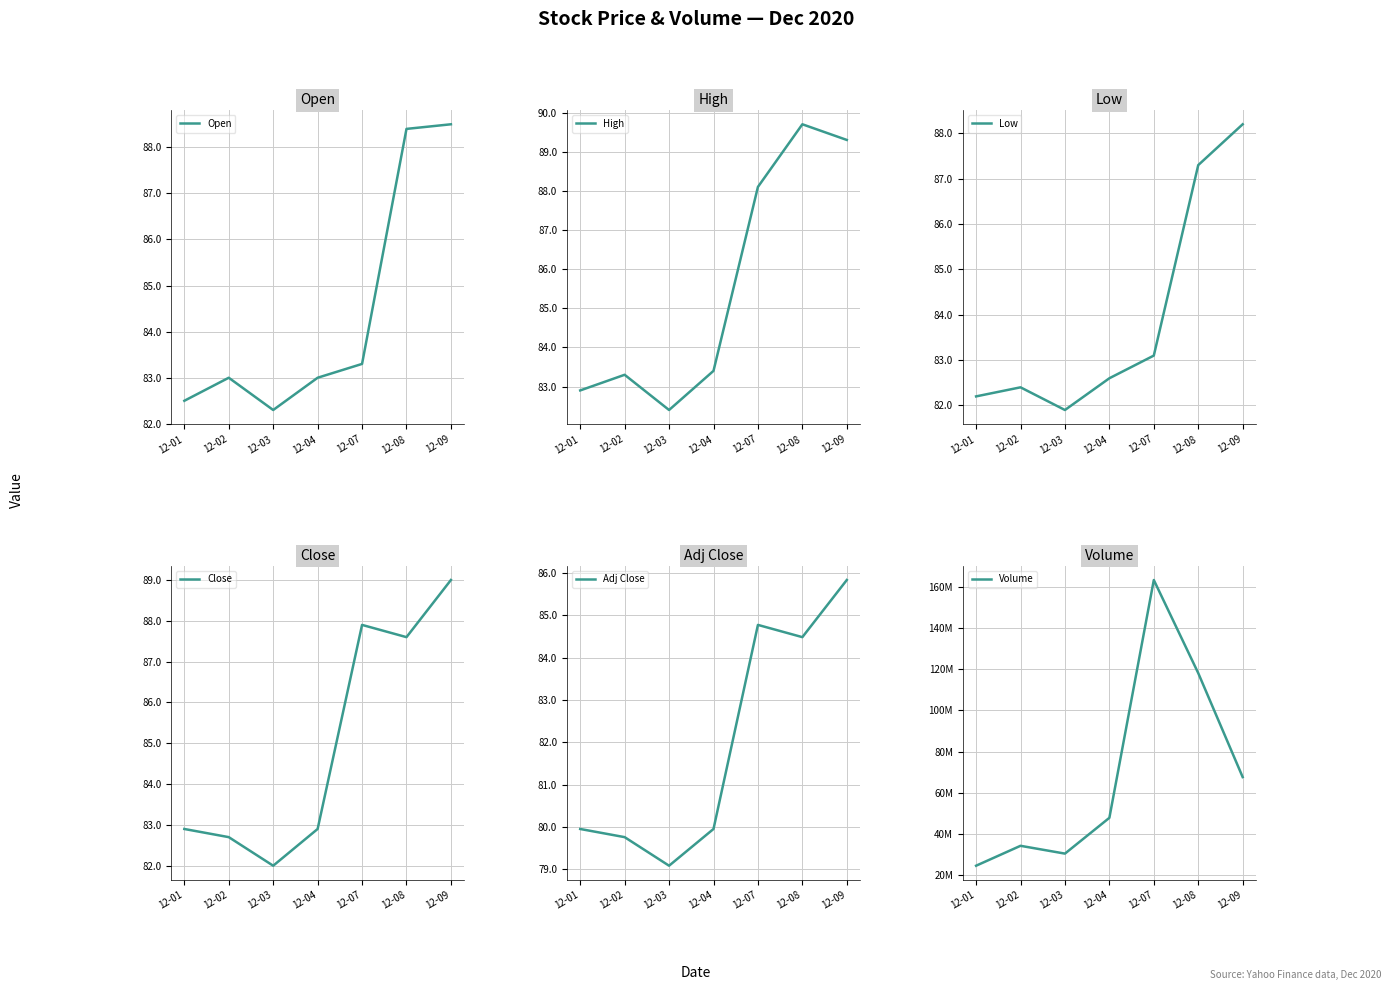

Between 12-01 and 12-04, which is larger?

12-04